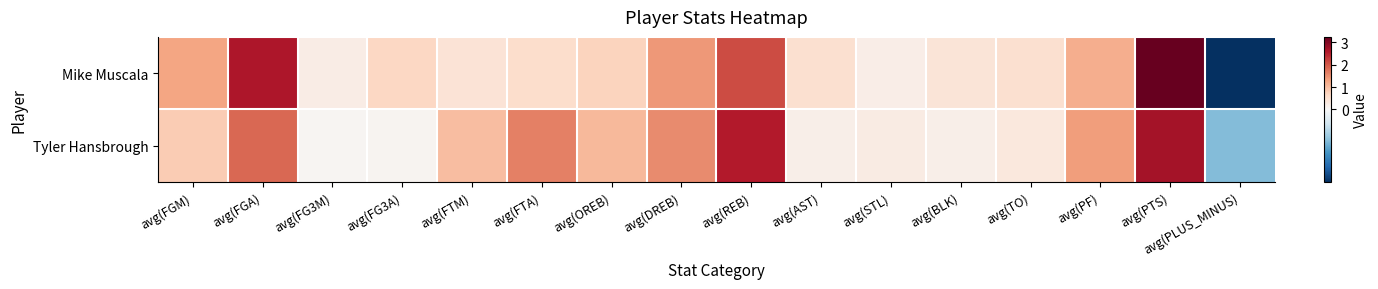

At avg(STL), list the series in order from smallest to largest.

Mike Muscala, Tyler Hansbrough